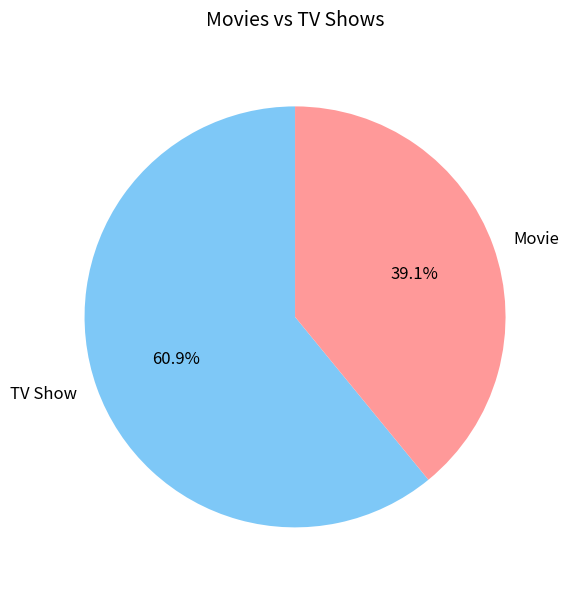

Which has a higher value, TV Show or Movie?

TV Show